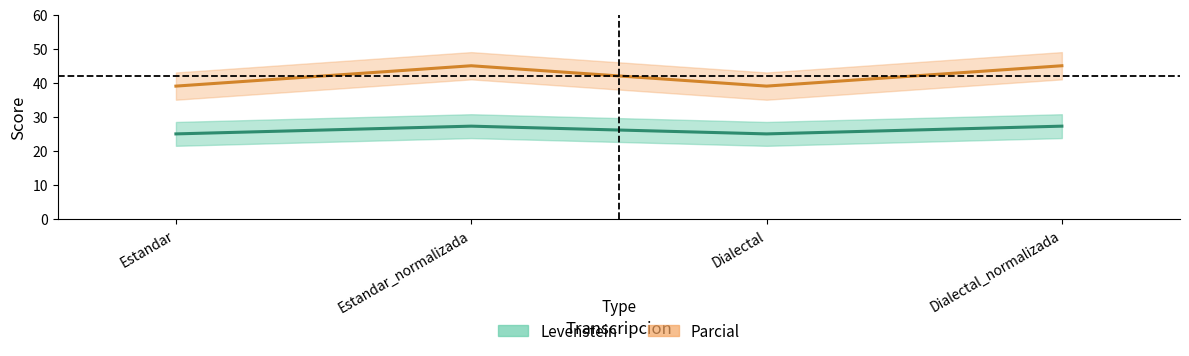

What is the maximum value for Parcial?

27.3